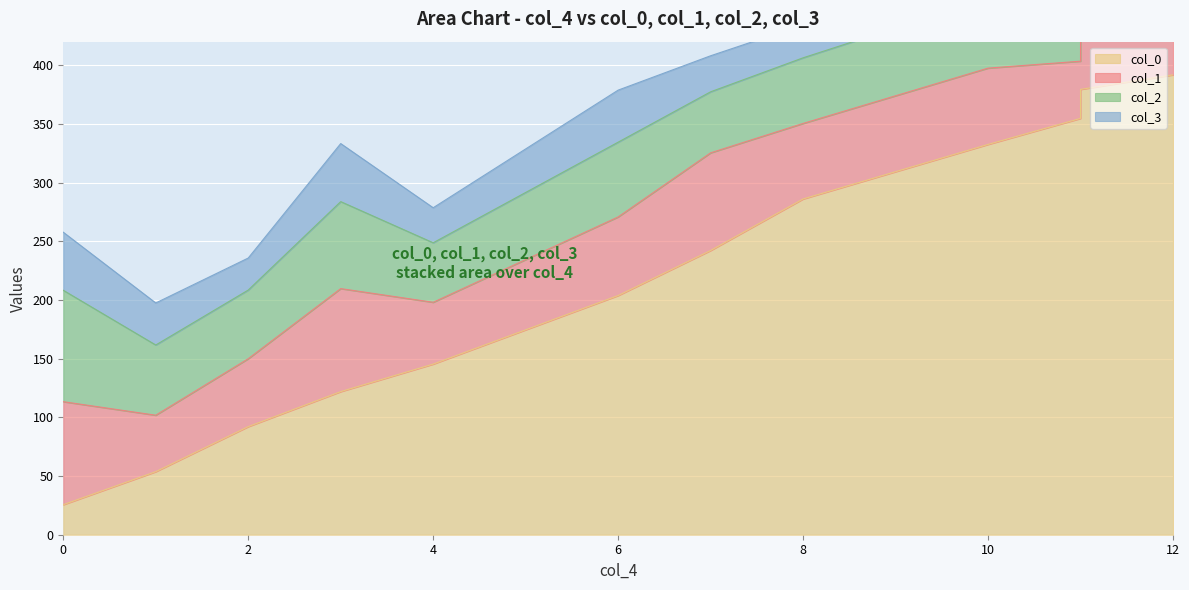

True or false: col_3 has more than 2 interior local peaks.

True